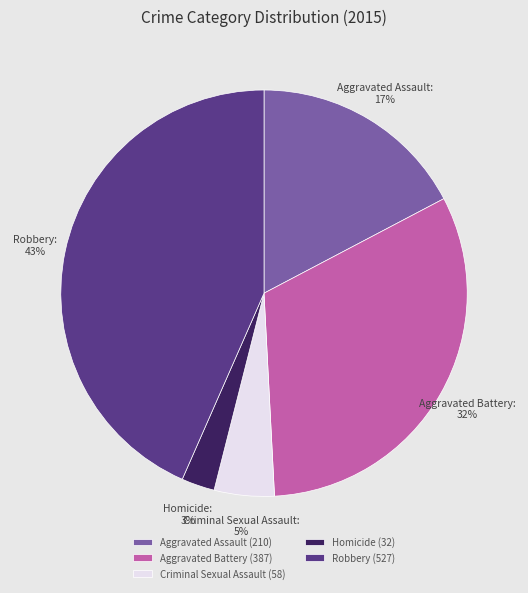

How many segments does this pie chart have?

5